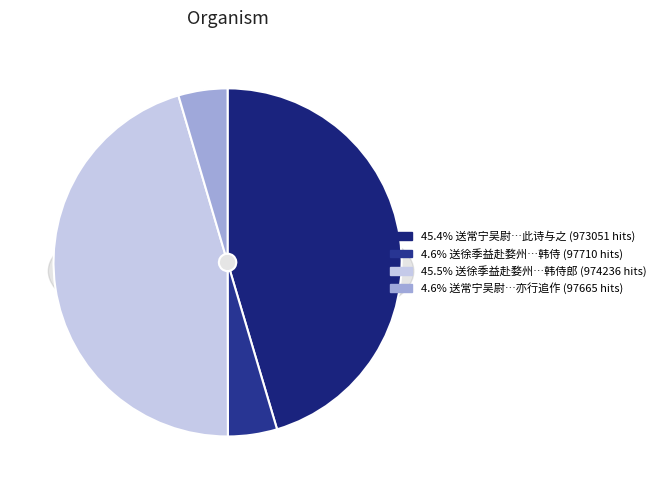

How many slices are in this pie chart?

4